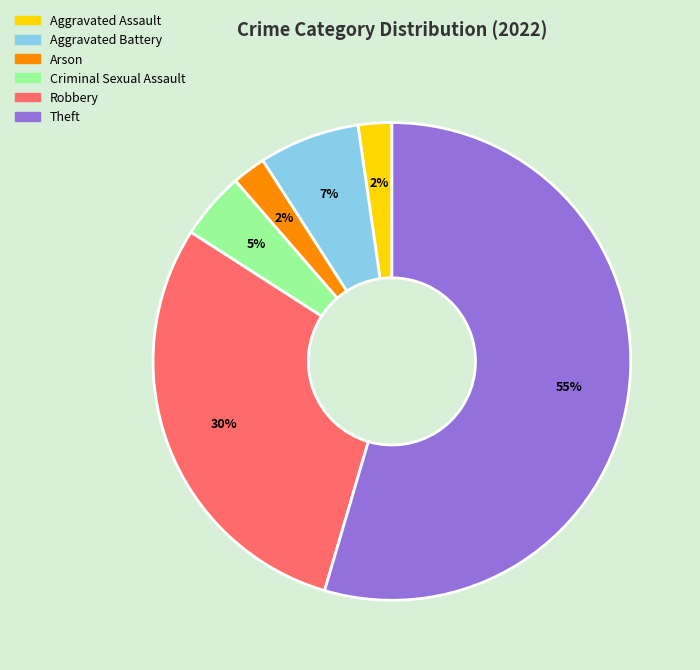

Is the sum of Arson and Aggravated Assault greater than half?

No